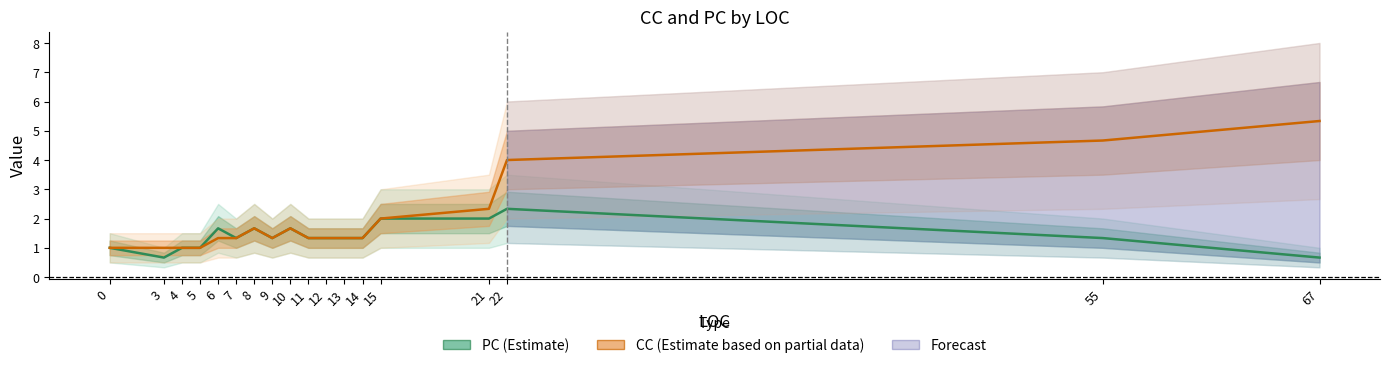

True or false: PC (Estimate) and CC (Estimate based on partial data) cross at least once.

False